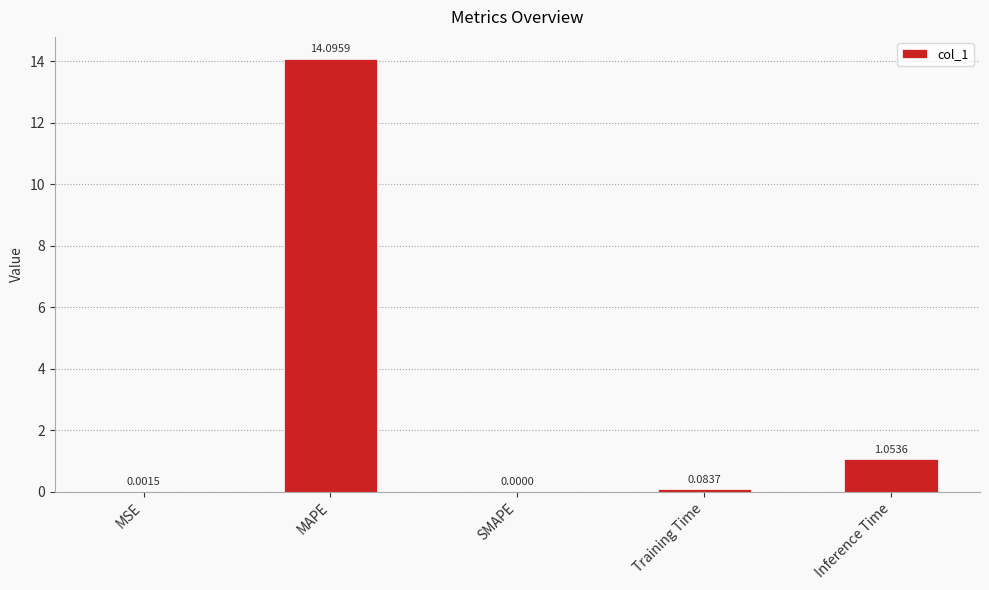

At which category does the chart reach its peak across all series?

MAPE